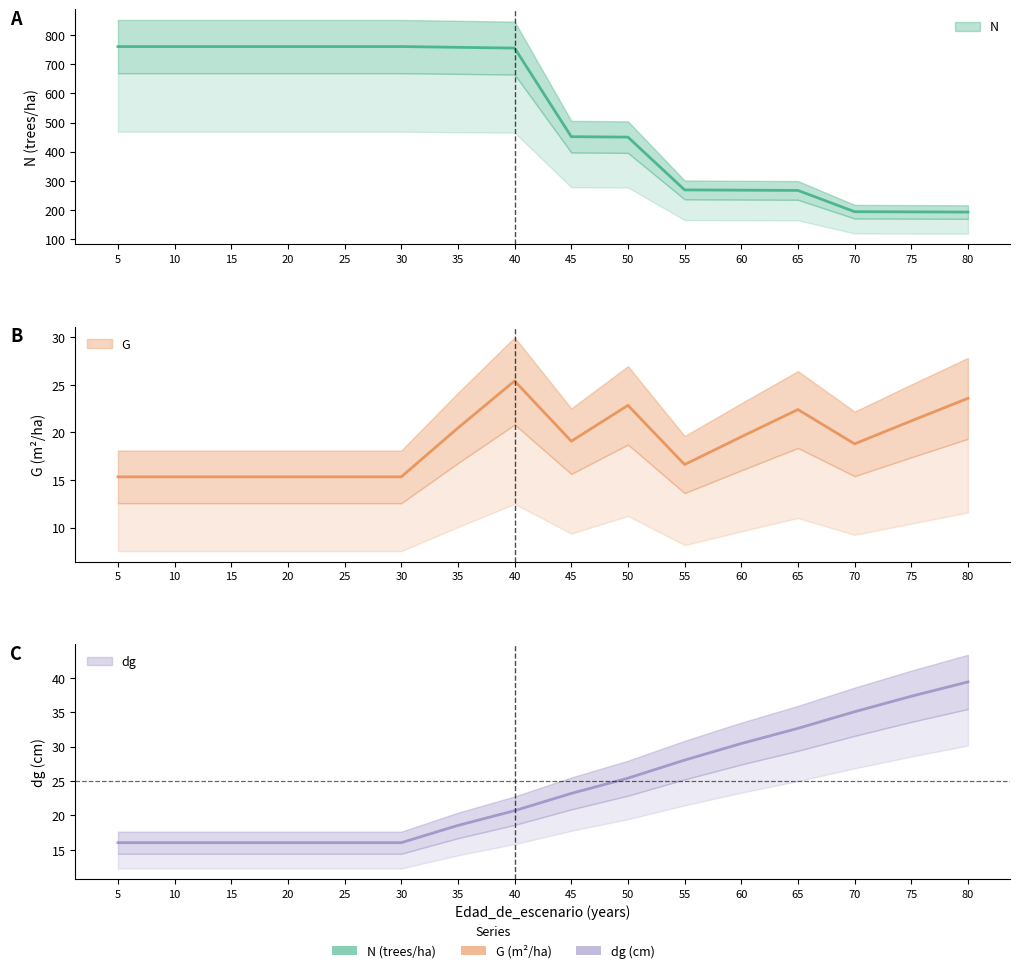

Reading left to right, transcribe all the data shown in this chart.

N: 760.4	760.4	760.4	760.4	760.4	760.4	757.8	755.2	451.6	450.0	269.1	268.1	267.2	194.4	193.7	193.1
G: 15.3	15.3	15.3	15.3	15.3	15.3	20.5	25.4	19.1	22.8	16.6	19.5	22.4	18.8	21.2	23.6
dg: 16.0	16.0	16.0	16.0	16.0	16.0	18.5	20.7	23.2	25.4	28.1	30.5	32.7	35.1	37.3	39.4